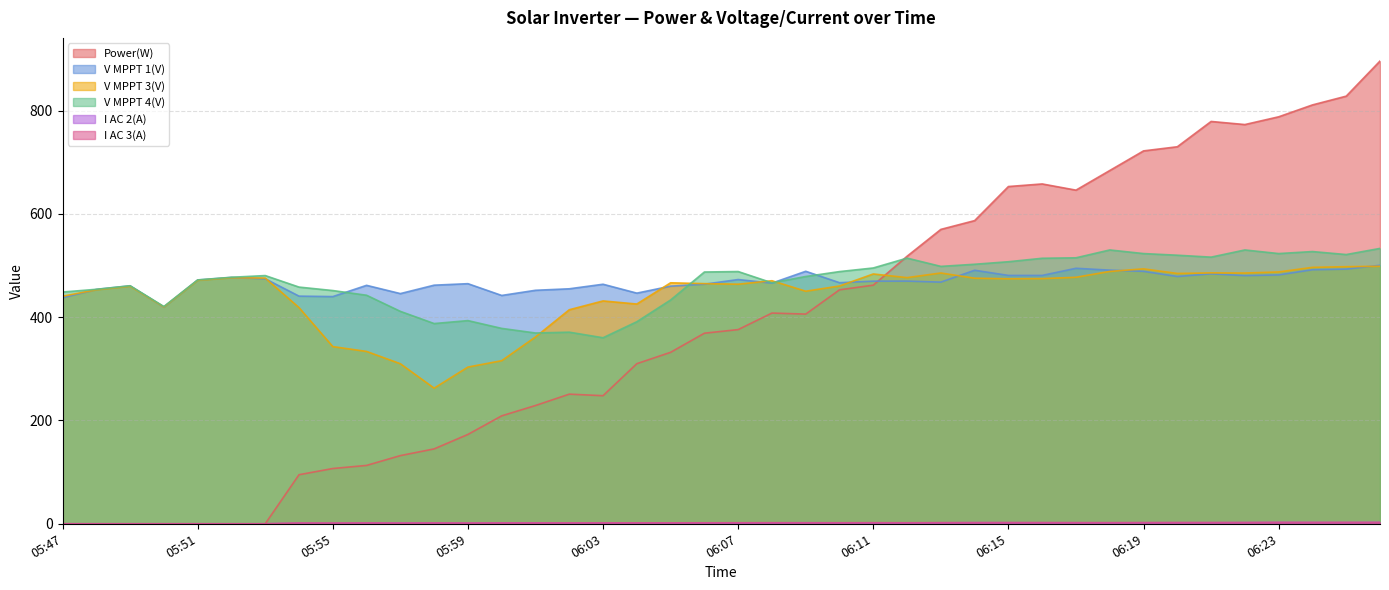

What is the total value across all series at 06:02?

1494.5